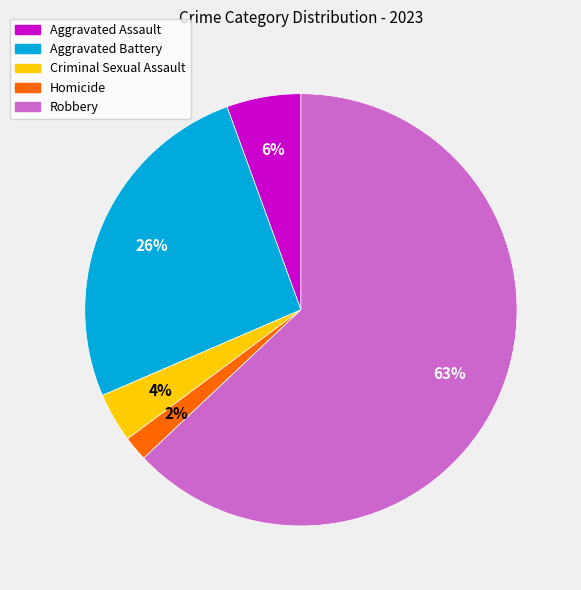

Which slice represents more than half of the pie?

Robbery